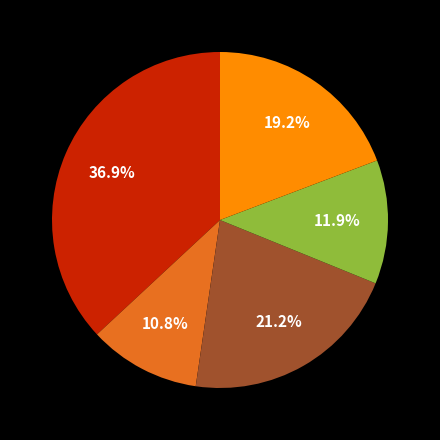

Is there any slice that represents more than half of the pie?

No